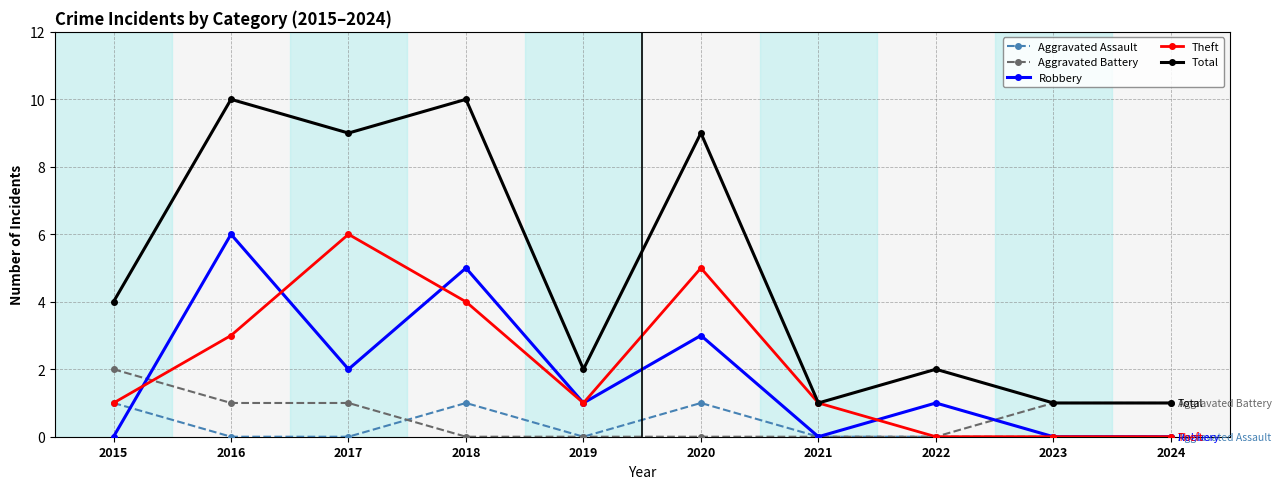

True or false: Total and Robbery intersect in this chart.

False